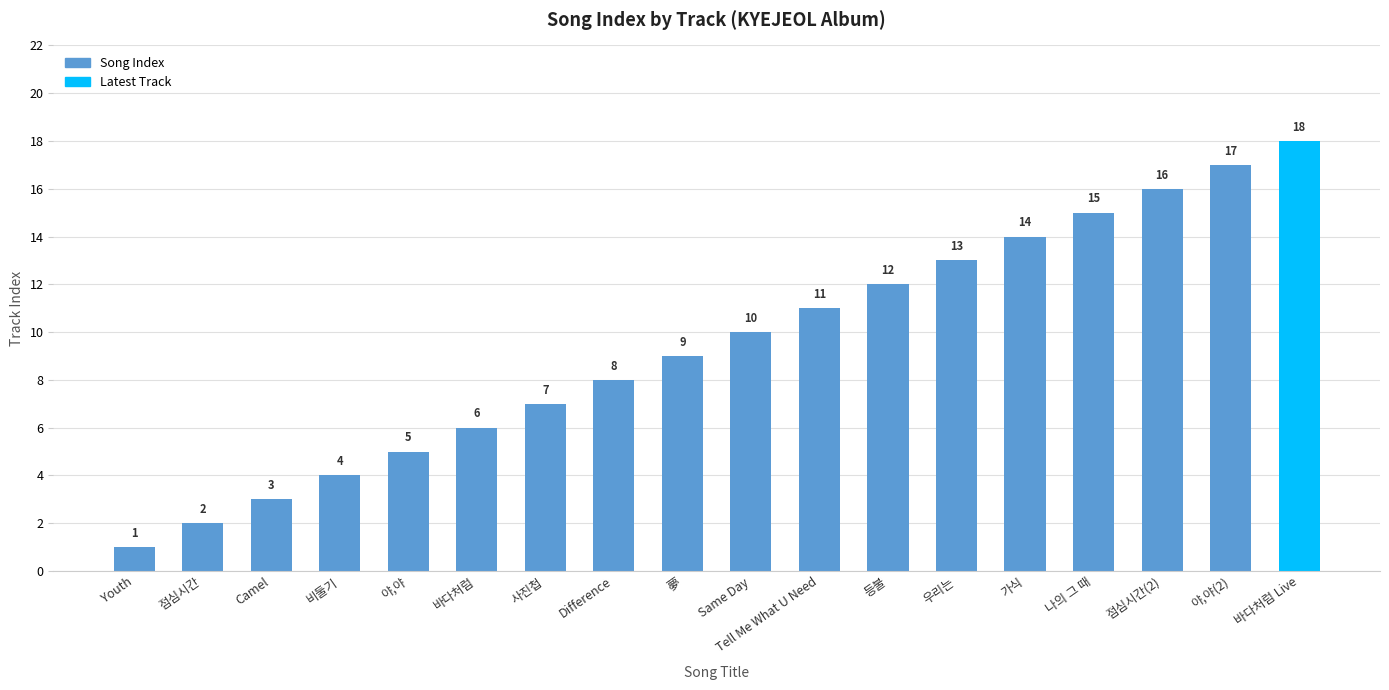

What is the sum of the values at 나의 그 때 and 바다처럼?

21